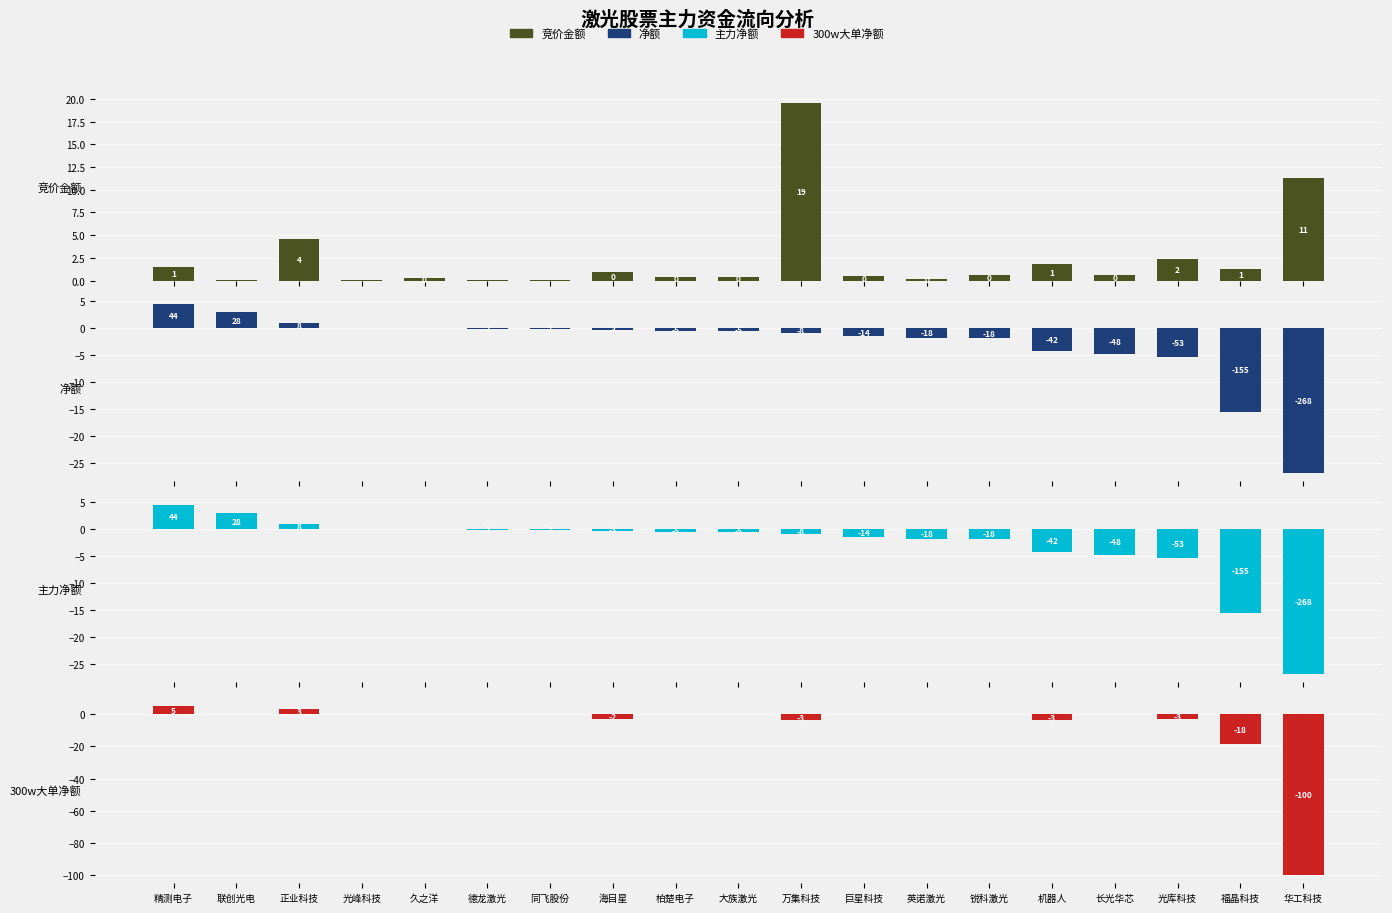

Between 巨星科技 and 机器人, which series saw the biggest shift?

300w大单净额